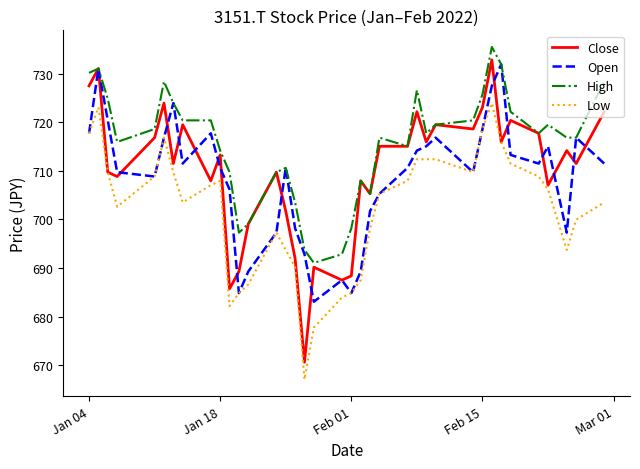

Which series has the largest total across all categories?

High